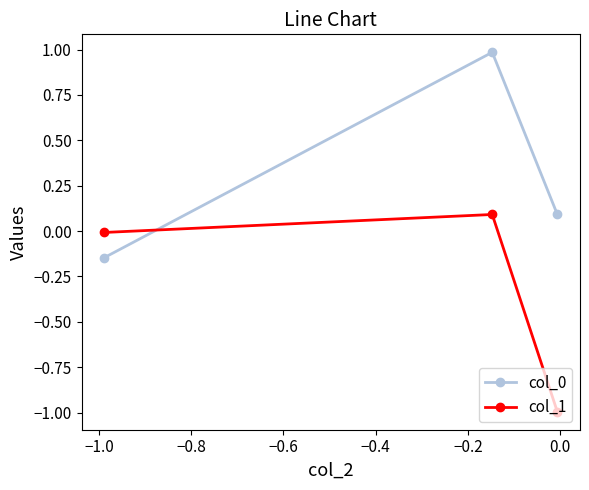

What is the maximum value shown in the chart?

1.0